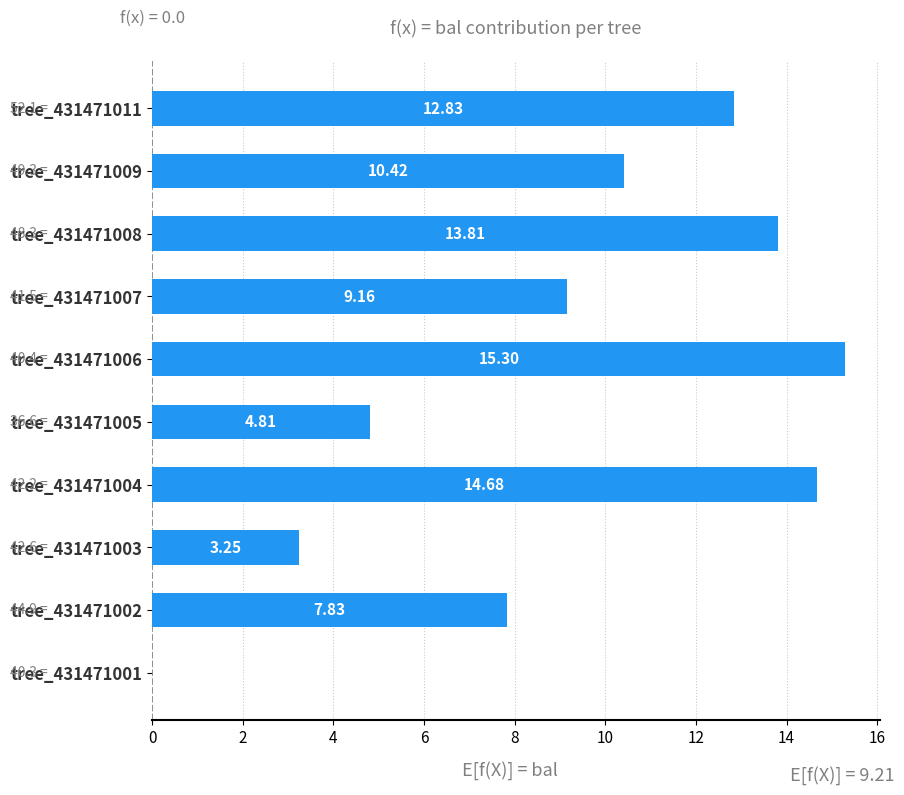

What is the change in value from tree_431471004 to tree_431471008?

-0.9